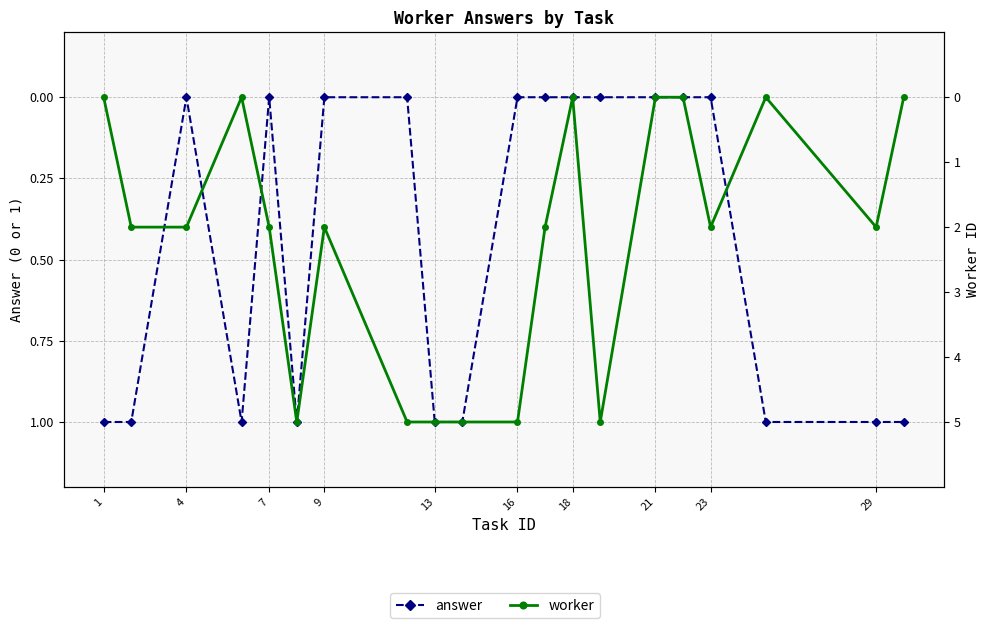

How many series are shown in this chart?

2